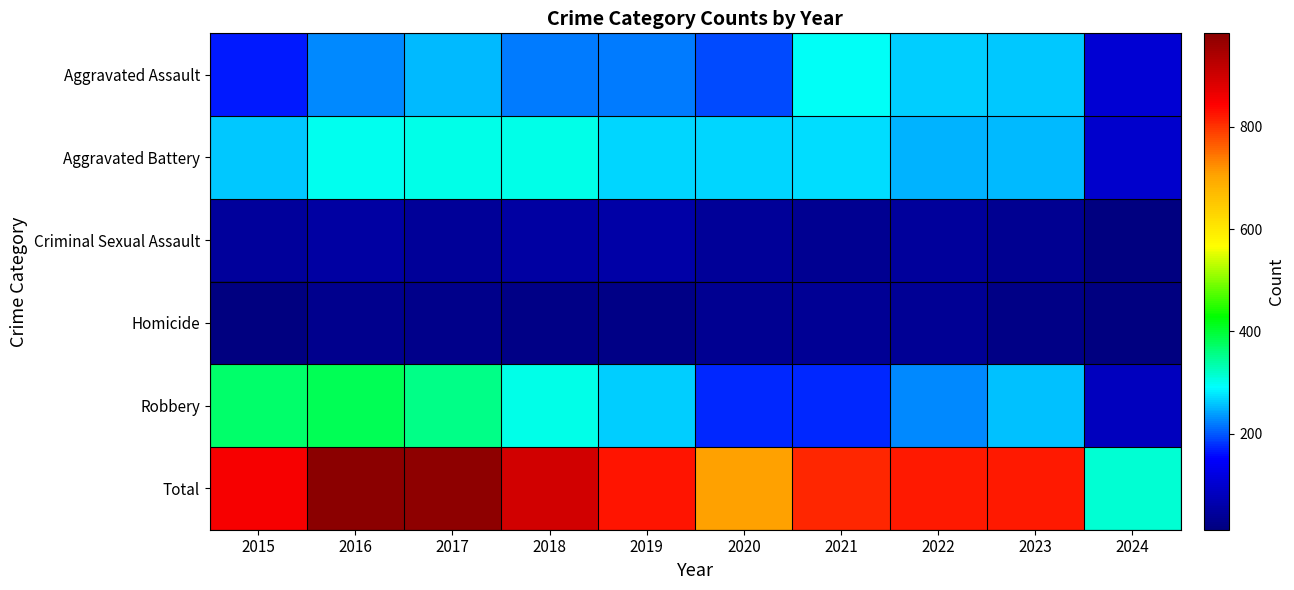

Between 2024 and 2020, which is larger?

2020